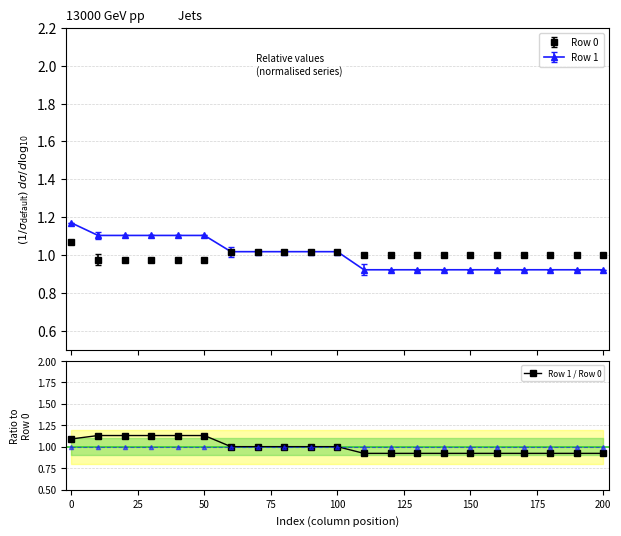

True or false: Row 1 / Row 0 has a value of 0.2 at 200.

False